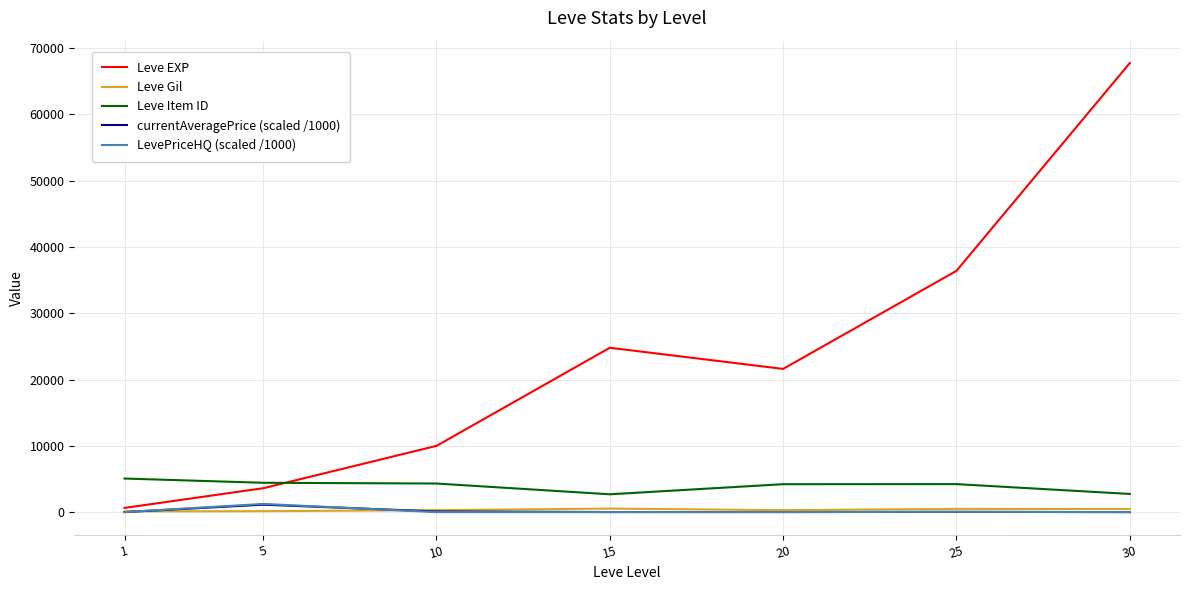

At how many categories does at least one series exceed 40031?

1